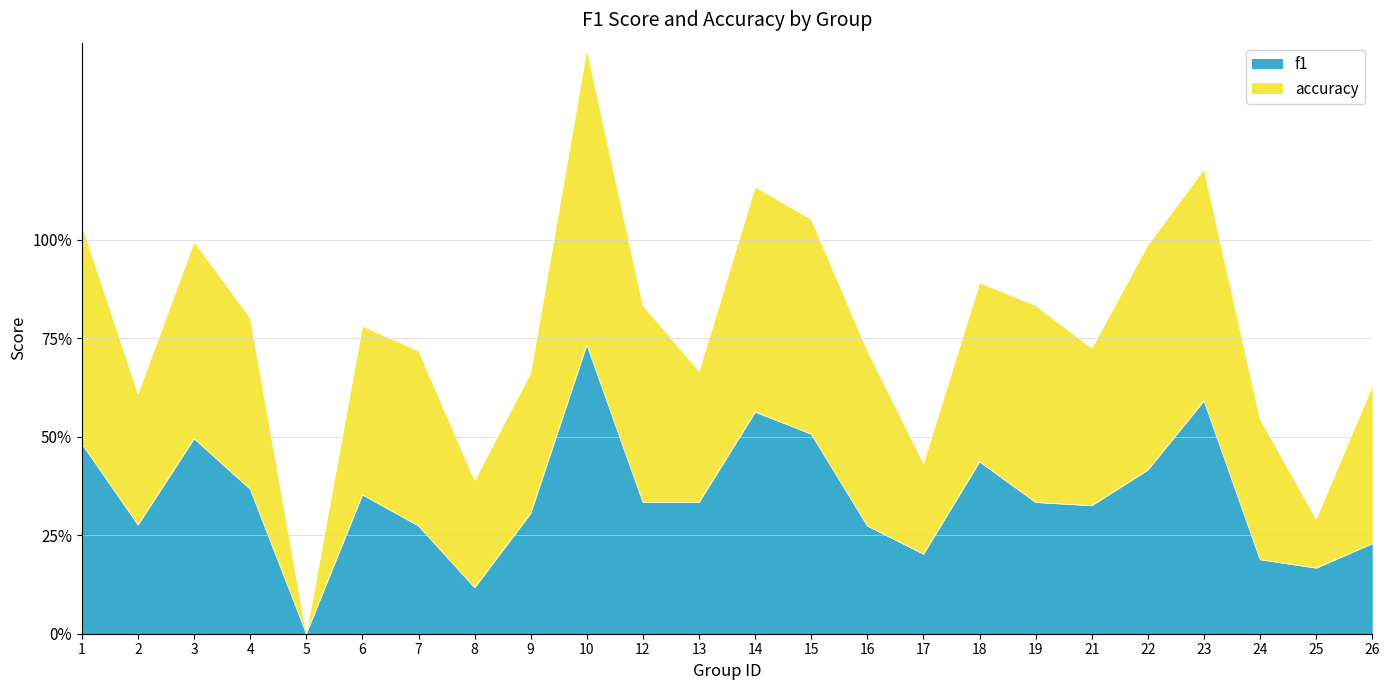

Reading right to left, extract all data points from this chart.

0.2	0.2	0.2	0.6	0.4	0.3	0.3	0.4	0.2	0.3	0.5	0.6	0.3	0.3	0.7	0.3	0.1	0.3	0.4	0.0	0.4	0.5	0.3	0.5